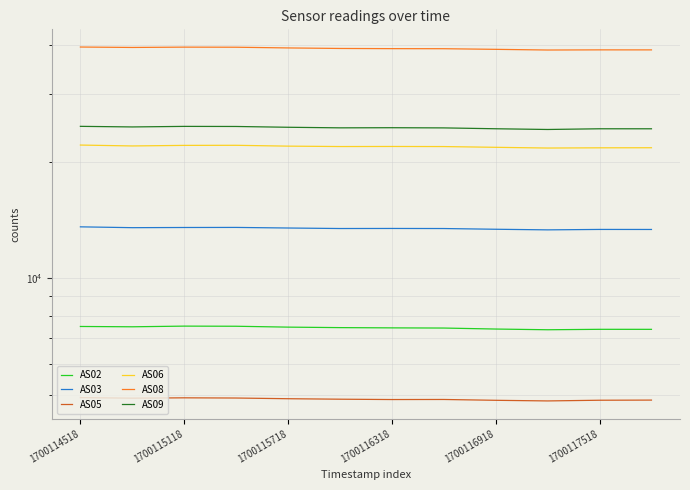

At how many categories does at least one series exceed 38967?

9